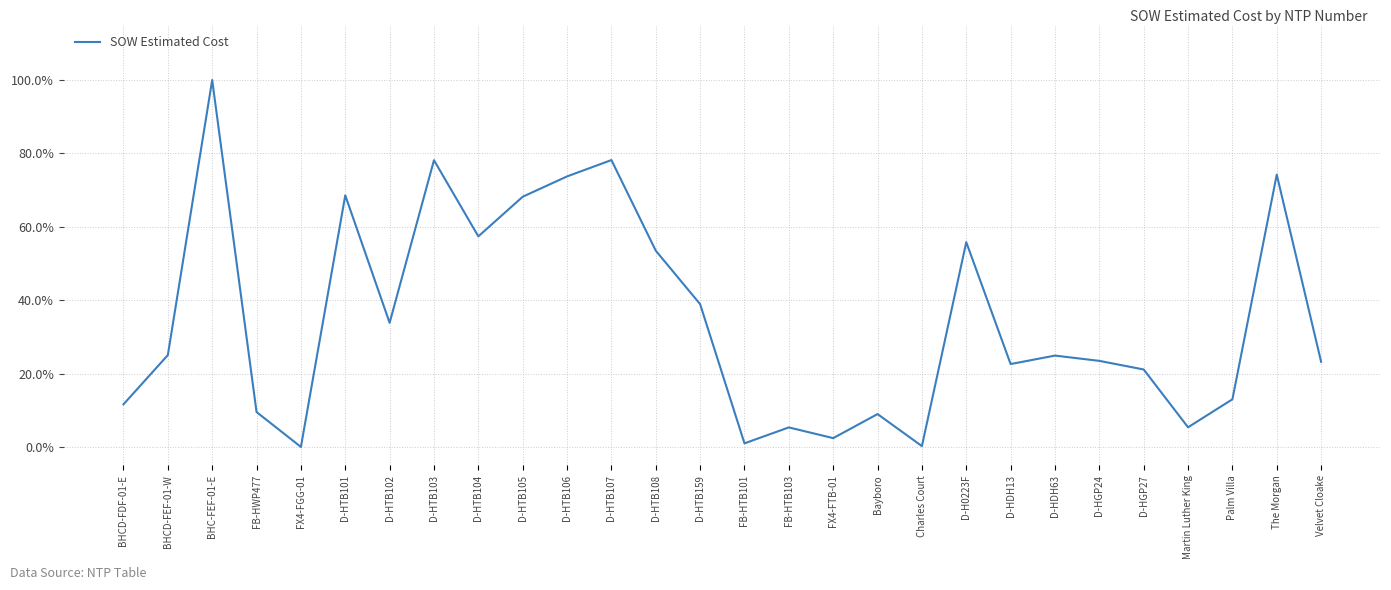

What is the maximum value shown in the chart?

1.0